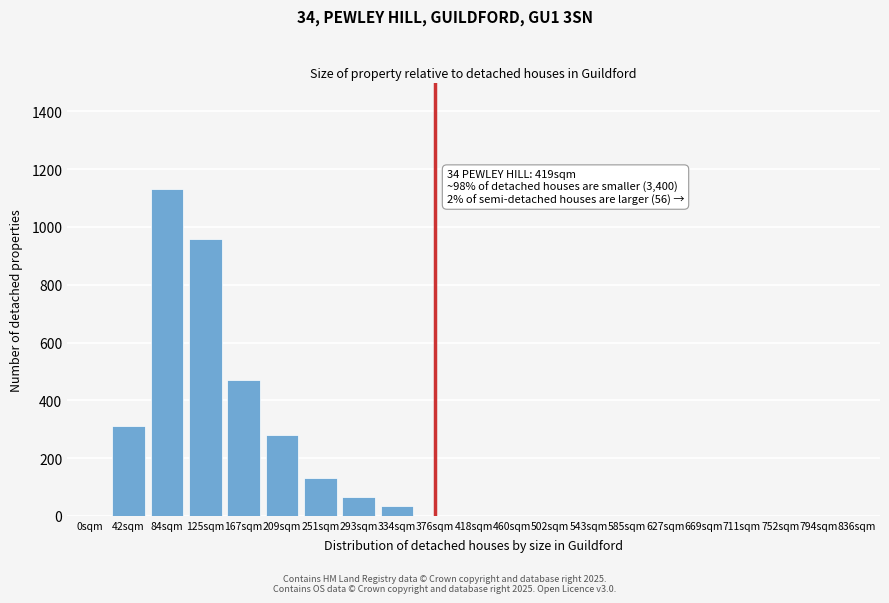

Reading left to right, what are all the values shown in this chart?

0sqm=0	42sqm=310	84sqm=1130	125sqm=960	167sqm=470	209sqm=280	251sqm=130	293sqm=65	334sqm=35	376sqm=0	418sqm=0	460sqm=0	502sqm=0	543sqm=0	585sqm=0	627sqm=0	669sqm=0	711sqm=0	752sqm=0	794sqm=0	836sqm=0